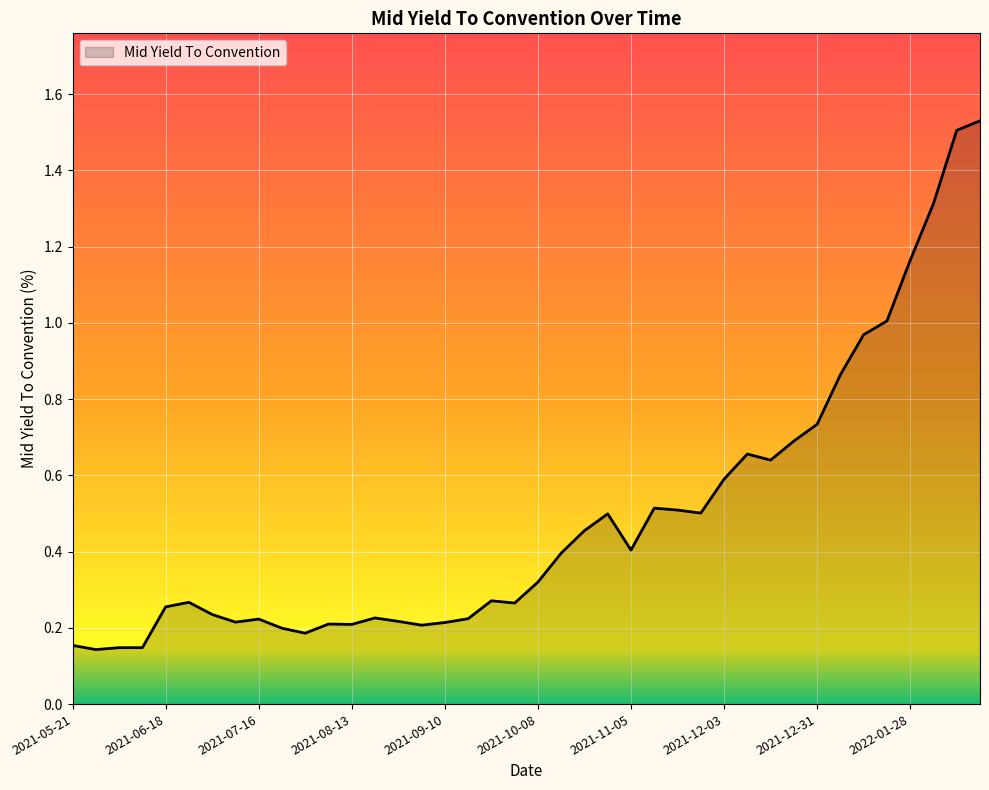

Is this an area chart (filled region under the line)?

Yes